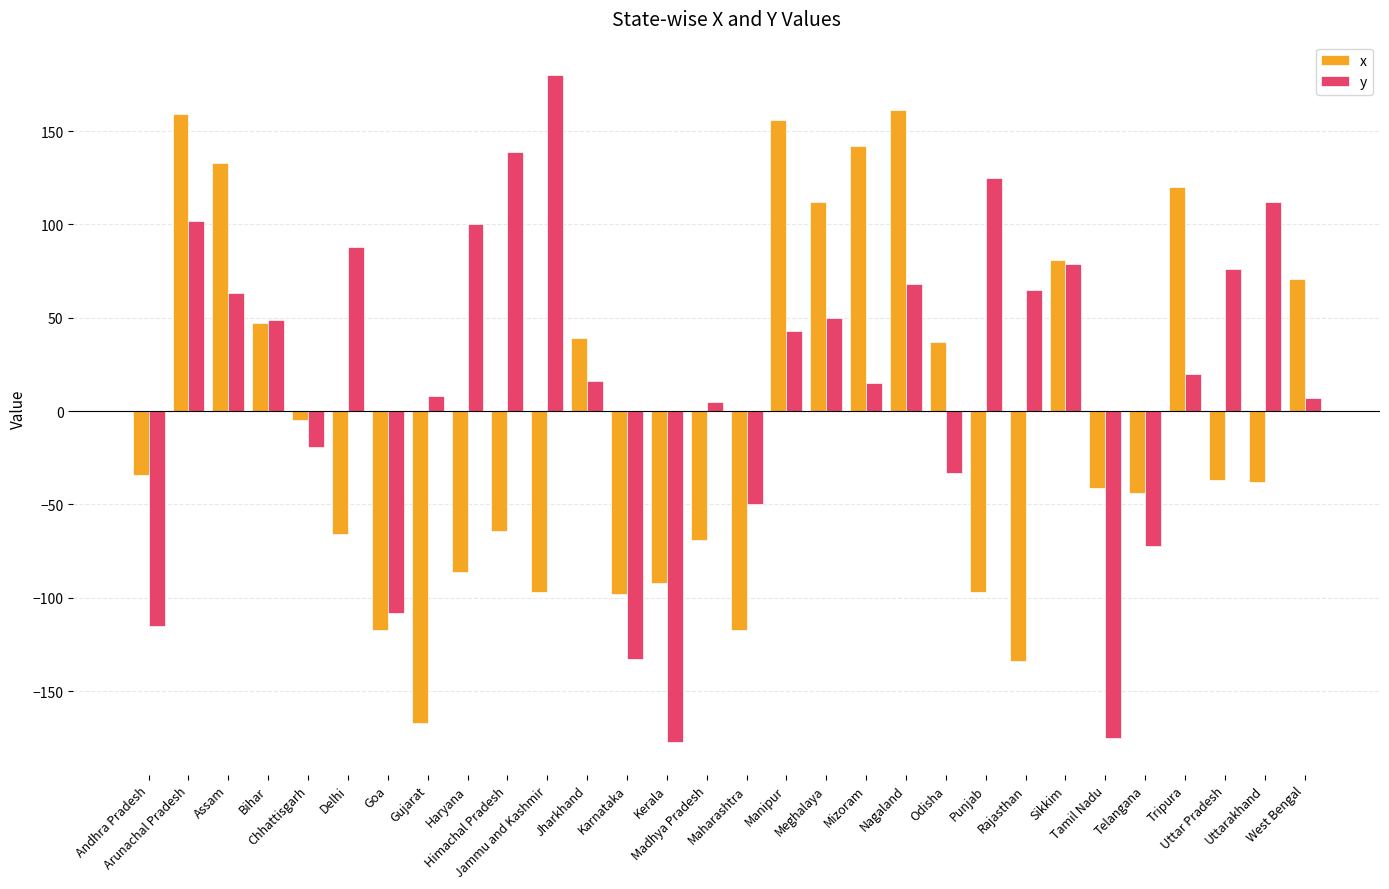

How many data points in y are less than 43?

15